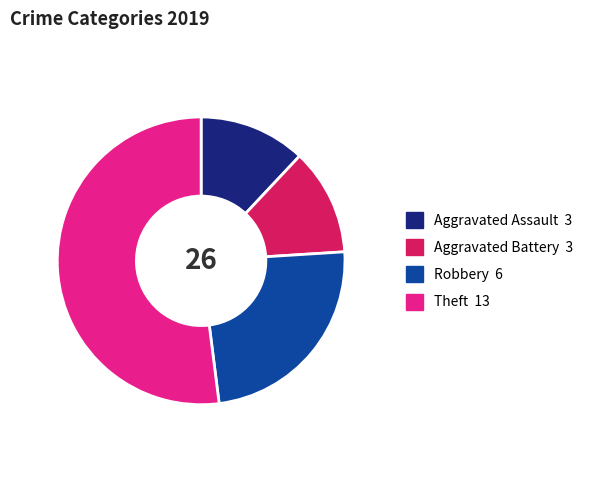

Do Robbery and Aggravated Assault together represent more than half of the pie?

No